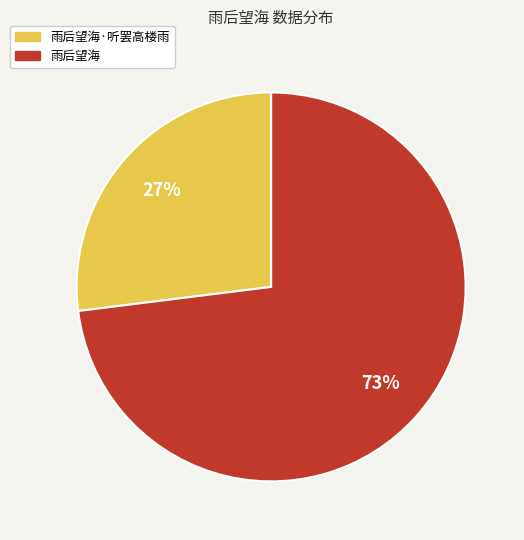

Approximately how many times larger is the value at 雨后望海 compared to 雨后望海·听罢高楼雨?

2.7